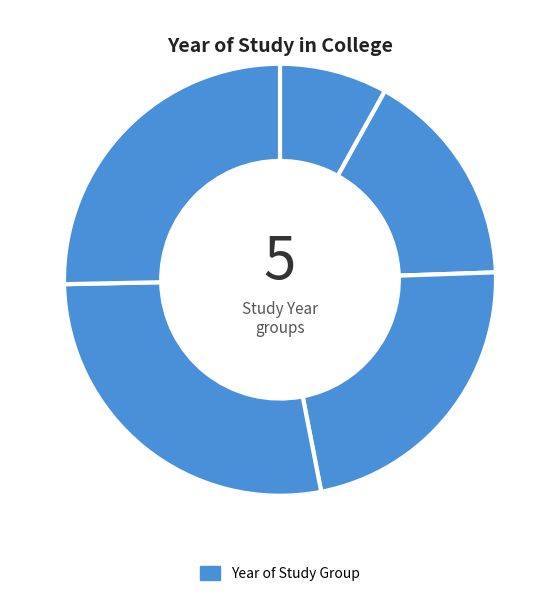

Count the number of slices in the pie.

5